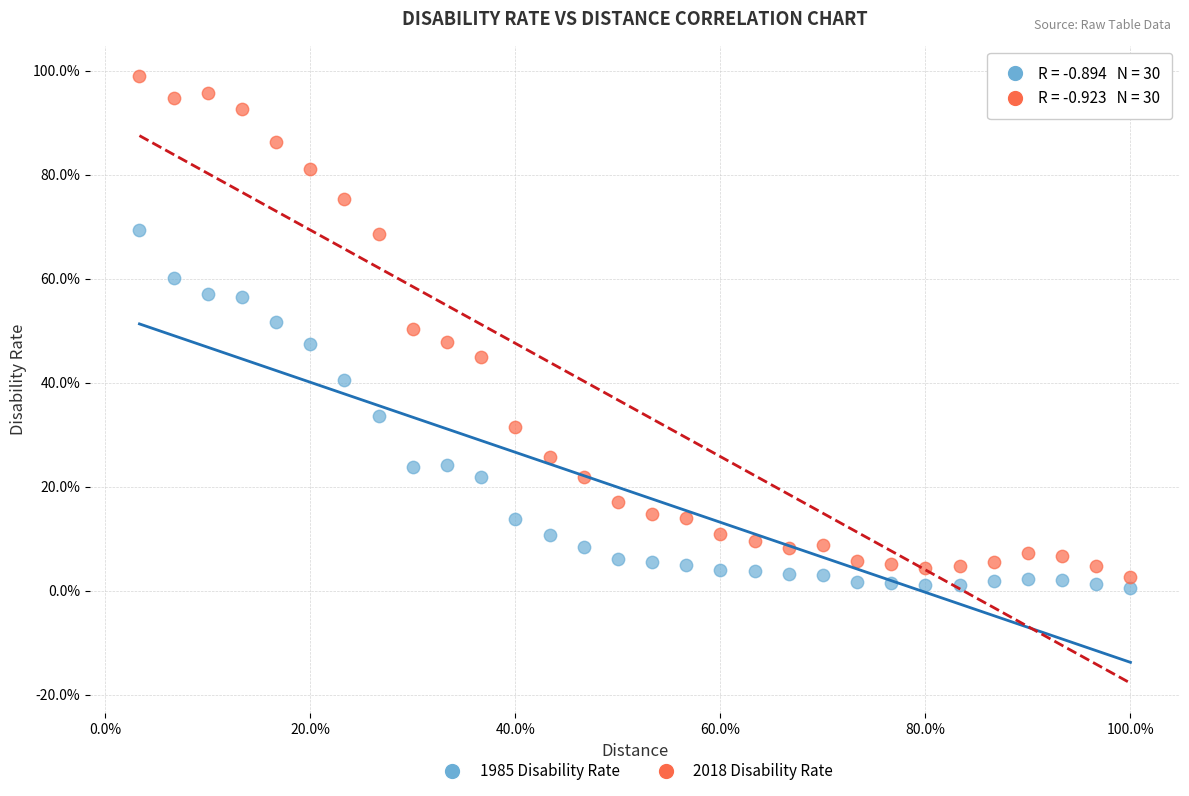

Which series reaches the maximum Y coordinate?

2018 Disability Rate